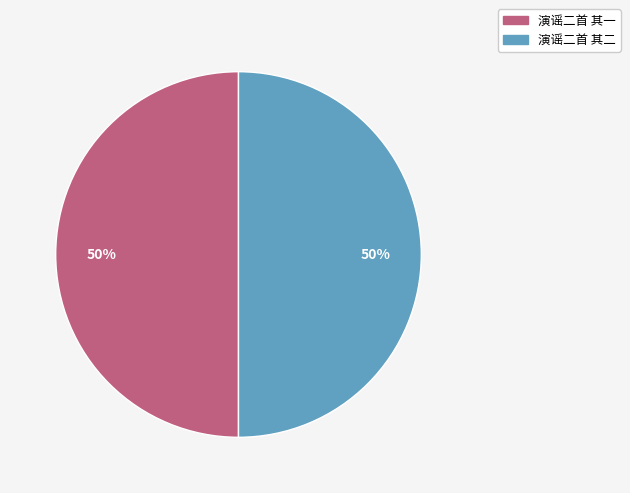

Is it true that 演谣二首 其二 is 55% of the pie?

False